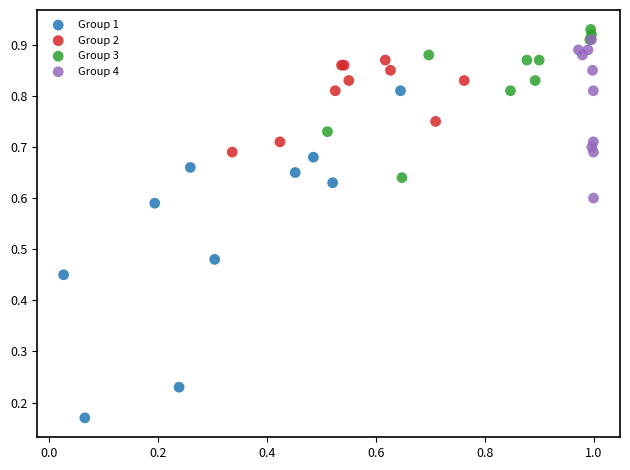

Which series contains the lowest Y value?

Group 1